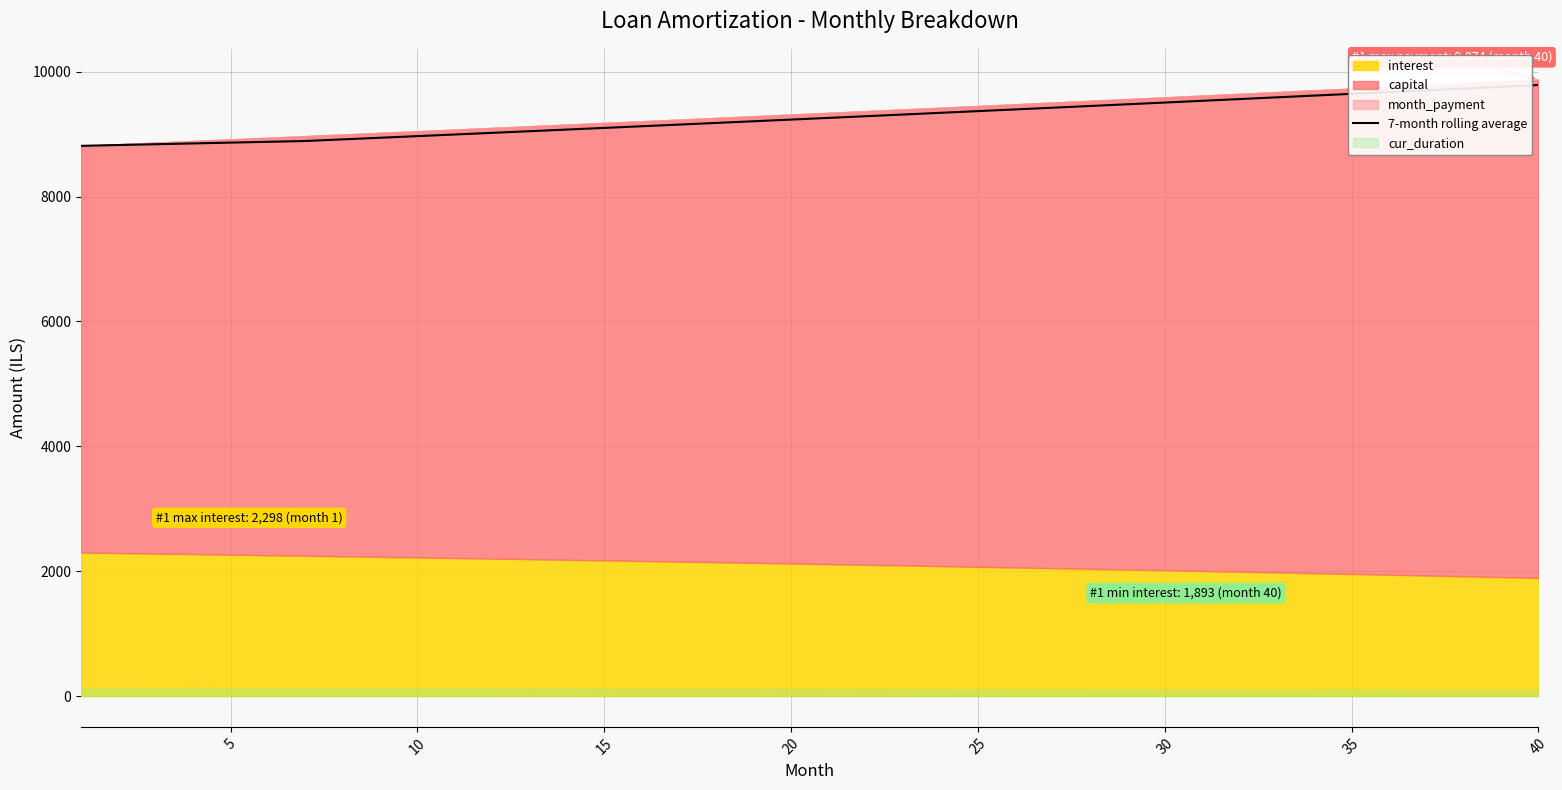

What is the minimum value for 7-month rolling average?

8813.5